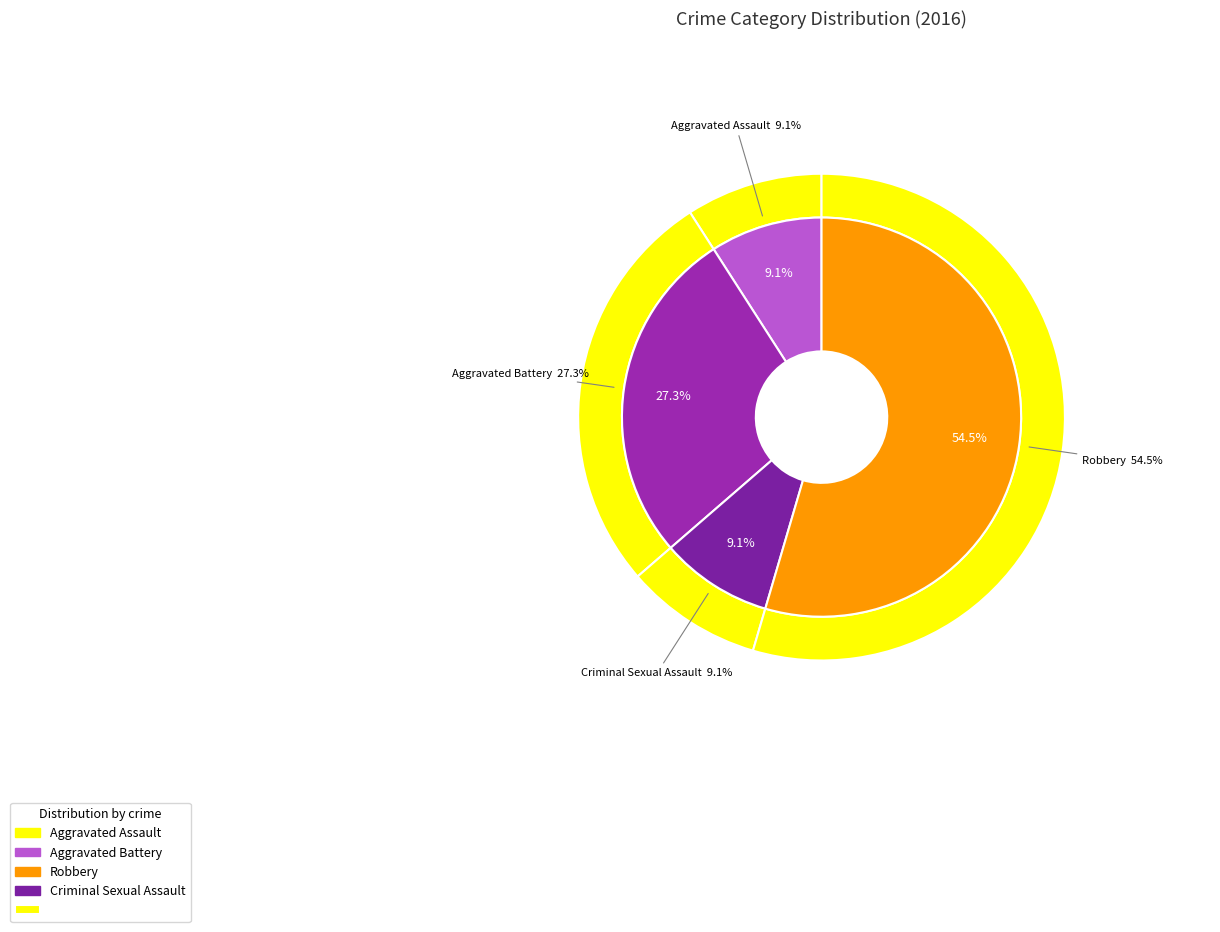

True or false: Aggravated Battery accounts for 33% of the total.

False